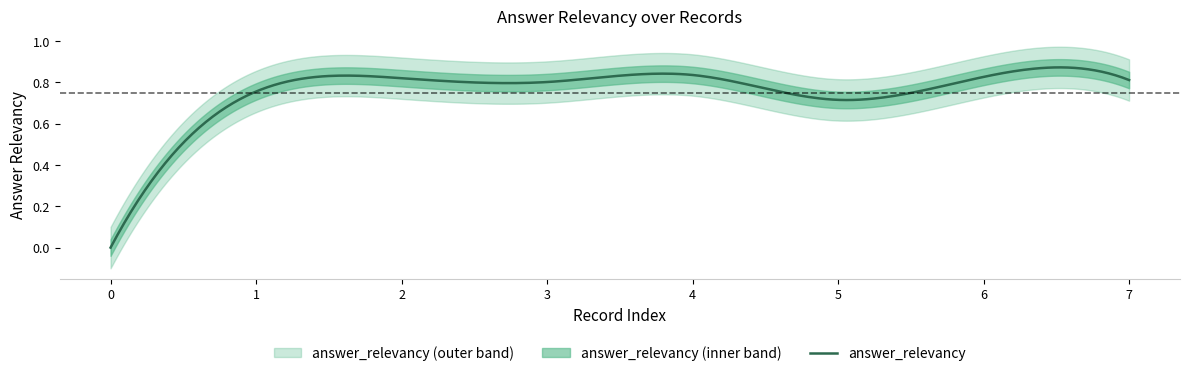

How many positive values are there?

7